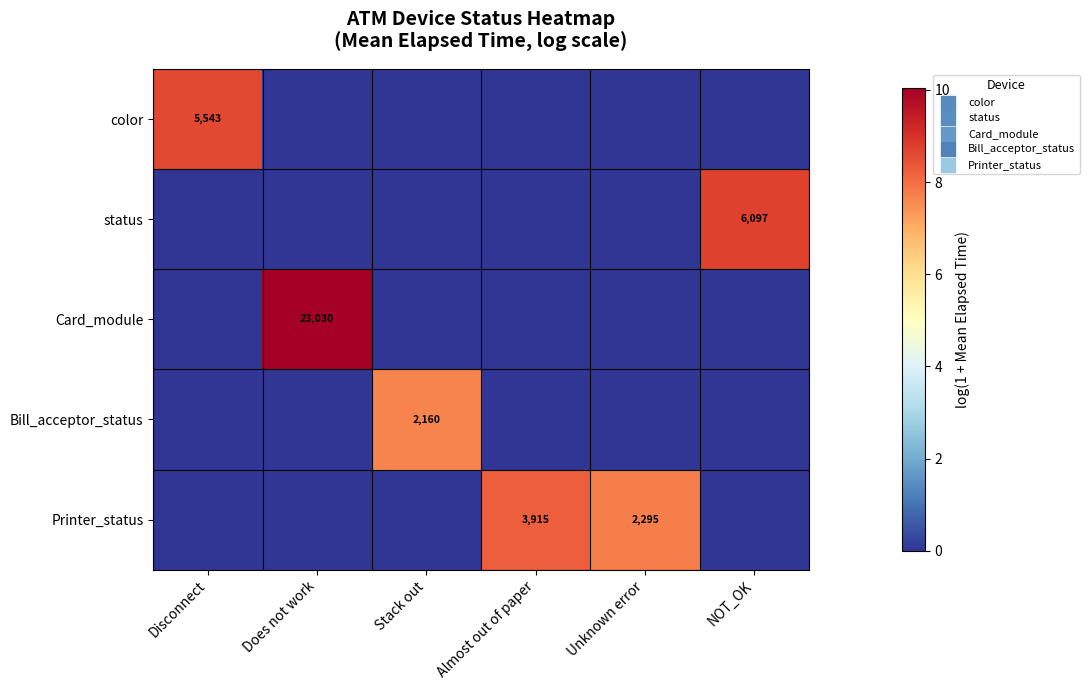

How many values in status are above zero?

1